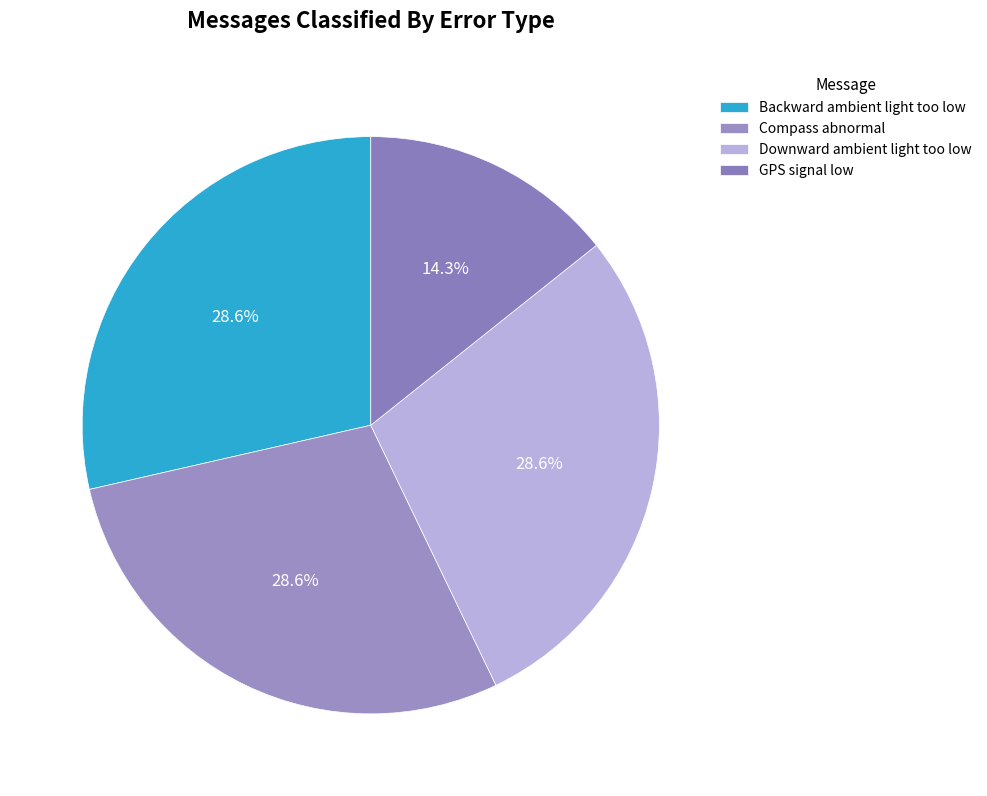

How many segments does this pie chart have?

4